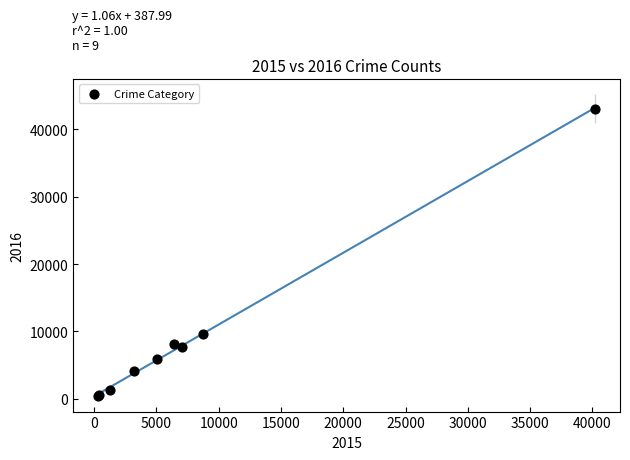

What Y value in the scatter plot is closest to 21719?

9690